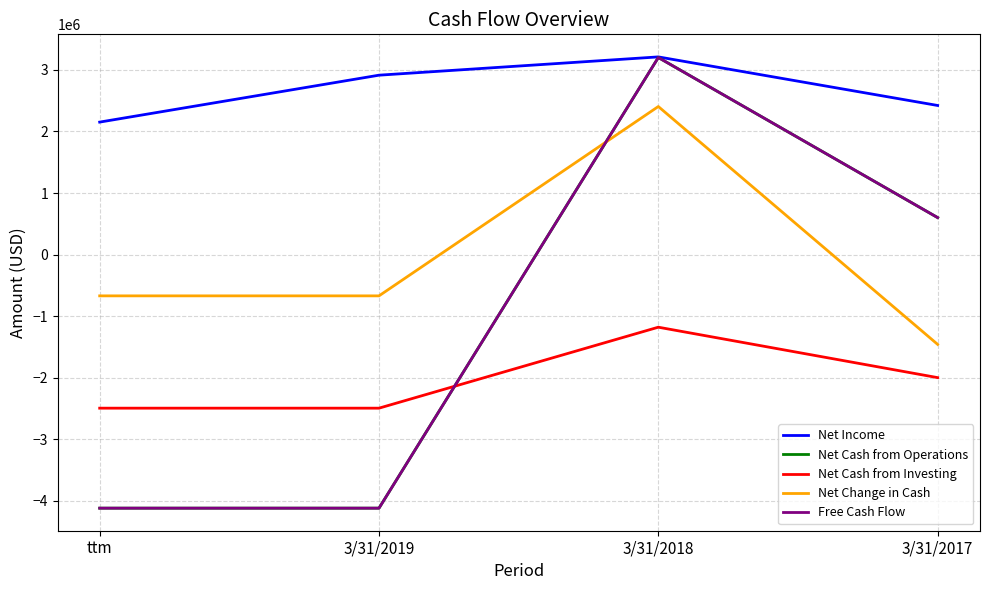

What is the sum of all Net Income values?

10699000